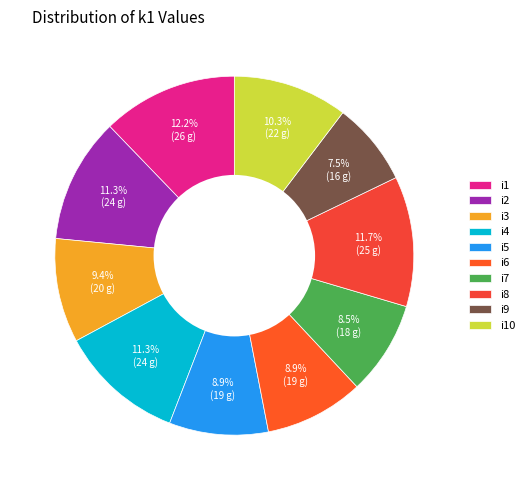

What is the total percentage of i6 and i3?

18.3%